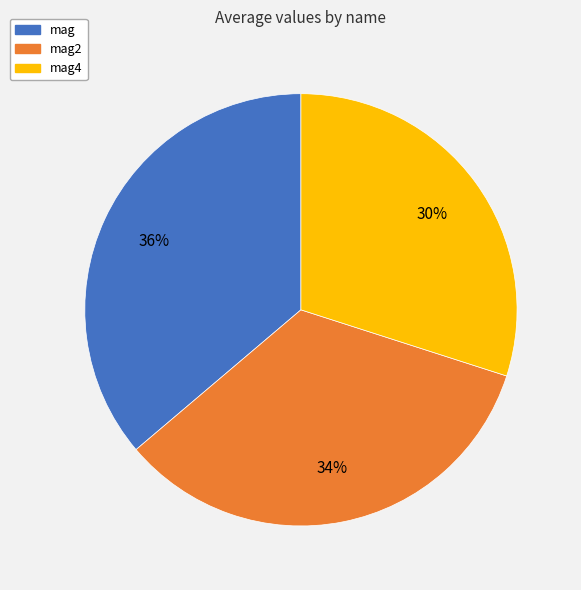

What percentage is the mag2 slice, to the nearest percent?

34%